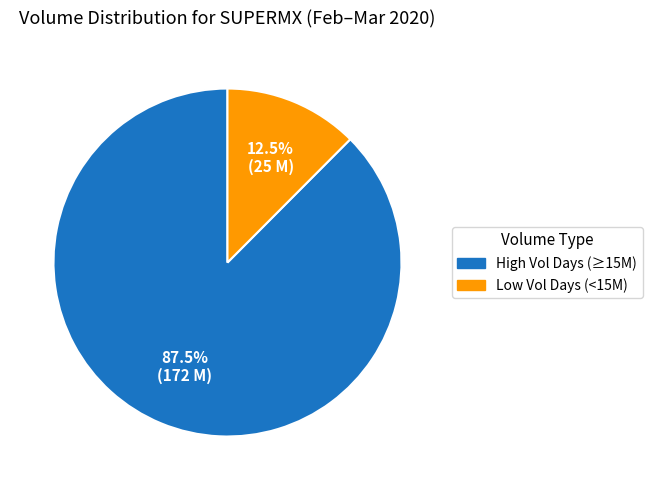

Is there any slice that represents more than half of the pie?

Yes